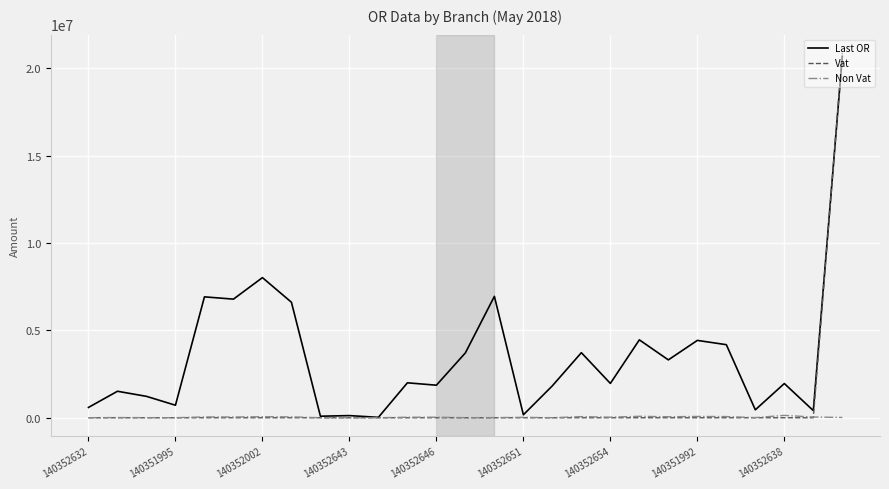

List the series in order of their overall mean, highest first.

Last OR, Vat, Non Vat